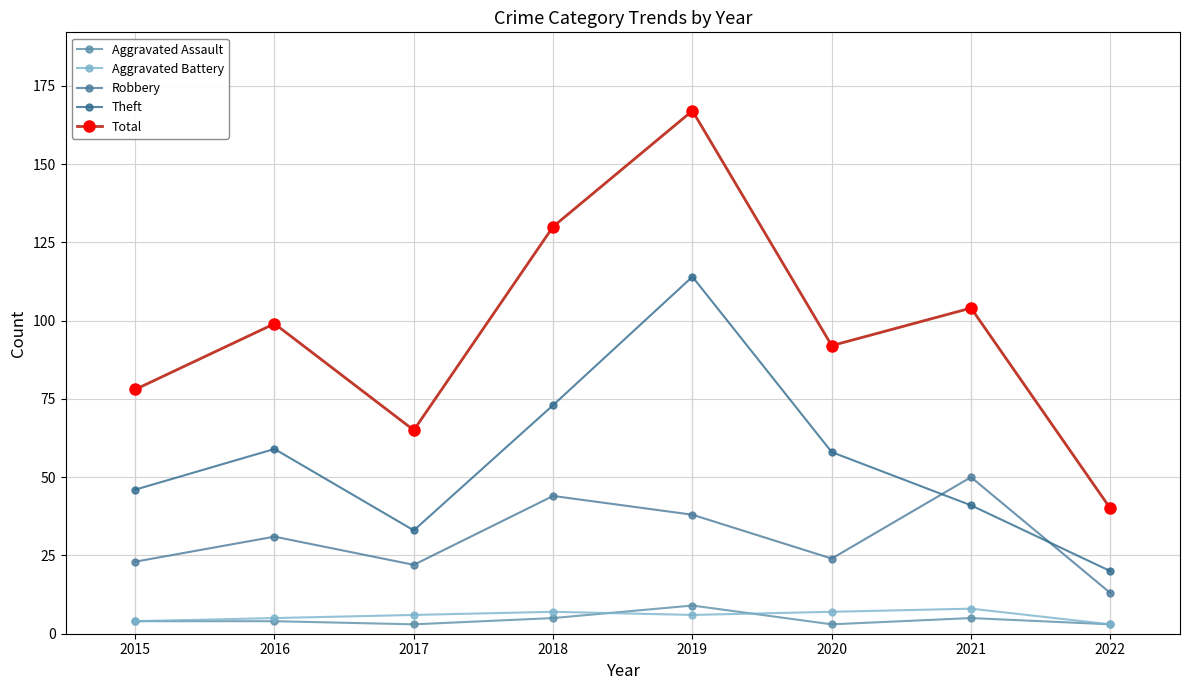

How many Aggravated Assault values are between 3 and 5?

7